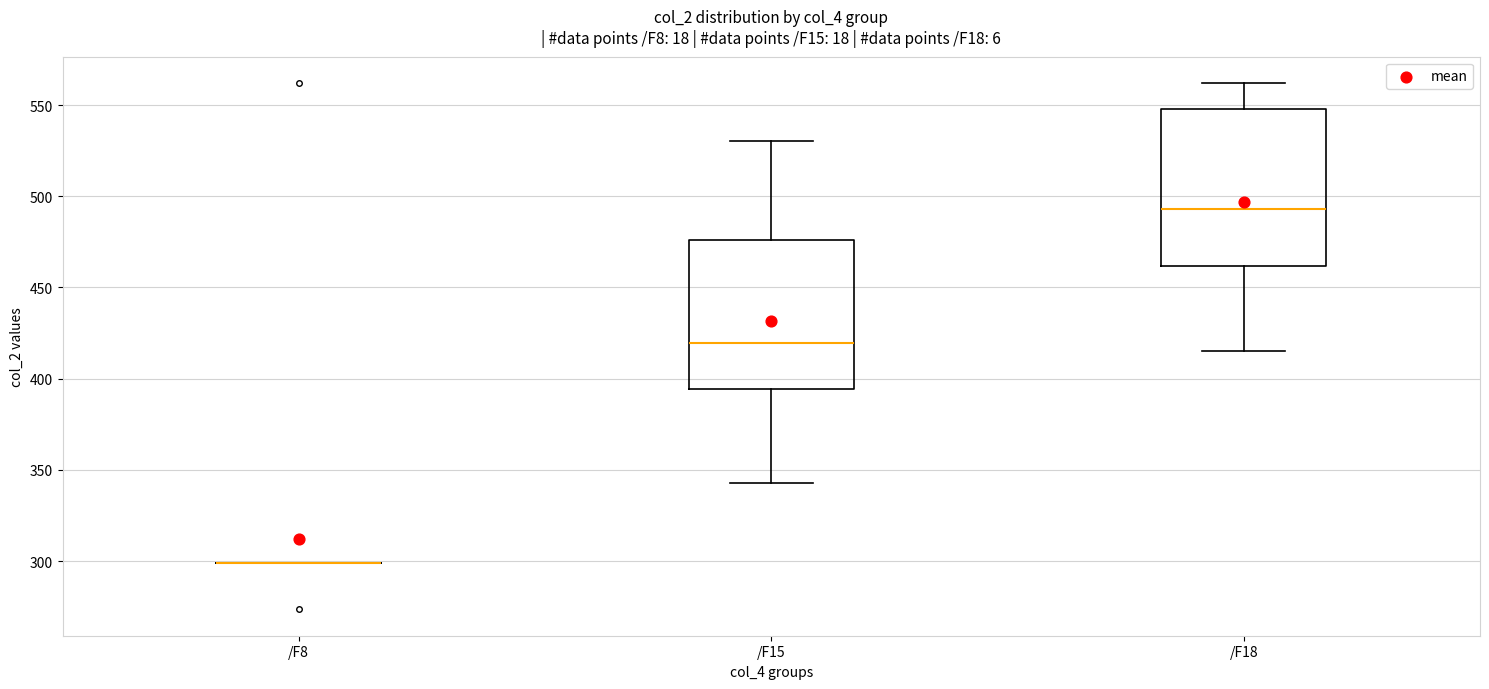

Reading left to right, read every box against the y-axis: the position of its median line, the range the box covers, and the ends of its whiskers. The values are not printed on the chart, so give them approximately, as read against the axis.

/F8: box collapsed to a line at 300, whiskers 300 to 300
/F15: median 420, box 395 to 475, whiskers 345 to 530
/F18: median 495, box 460 to 550, whiskers 415 to 560